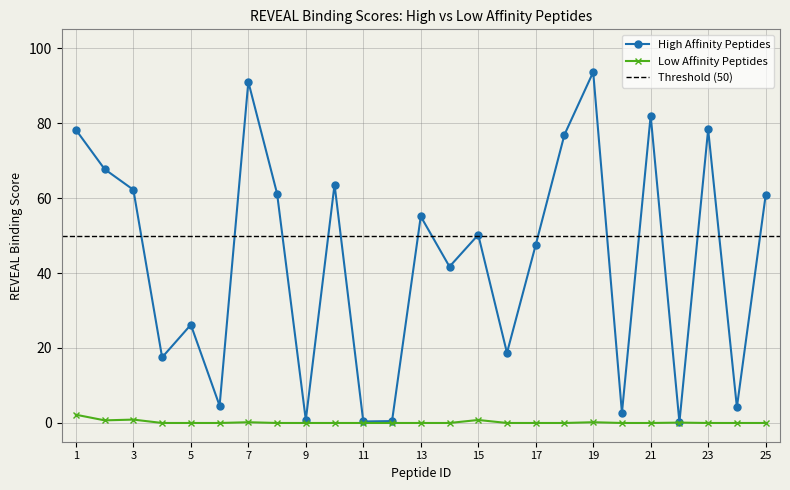

Which series has the largest total across all categories?

High Affinity Peptides